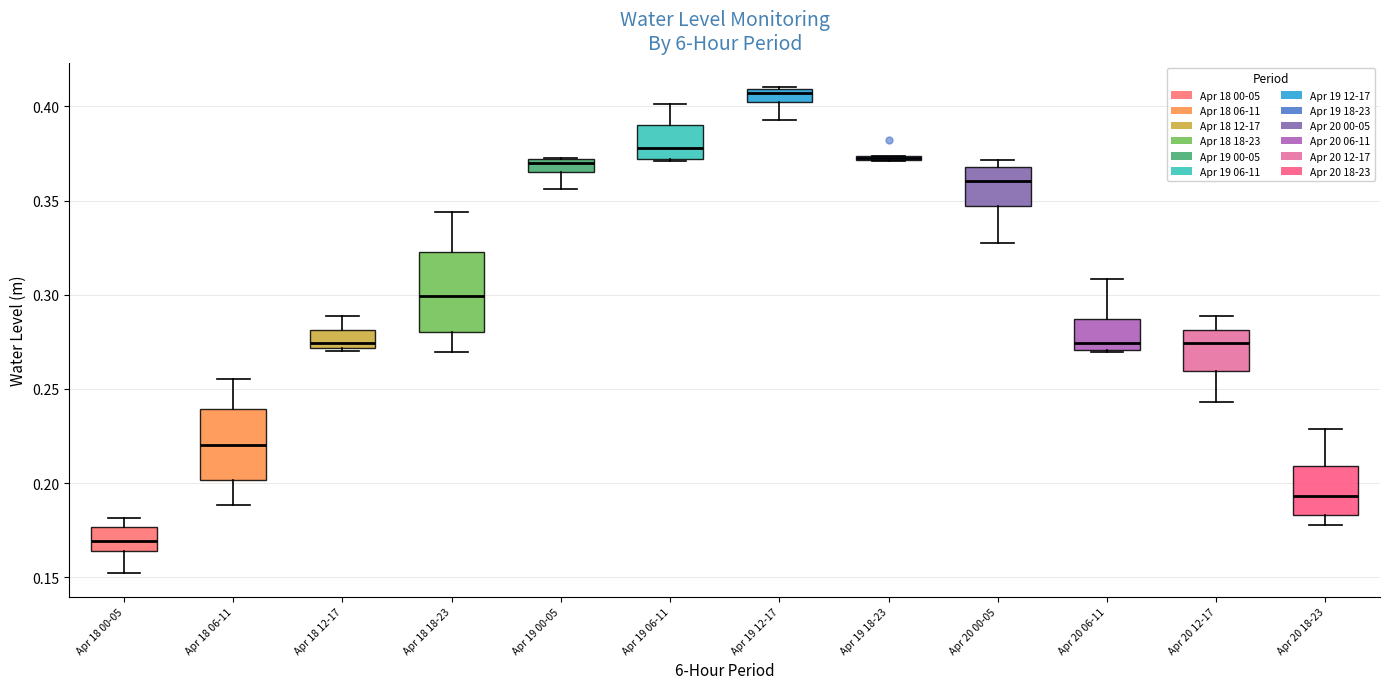

Where does the lower whisker of the box for Apr 18 00-05 end on the y-axis? The values are not printed on the chart, so give them approximately, as read against the axis.

0.150